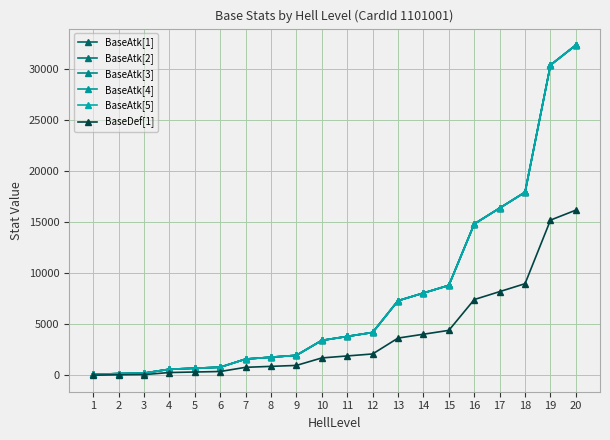

The BaseDef[1] series shows 4016 at 14. True or false?

True